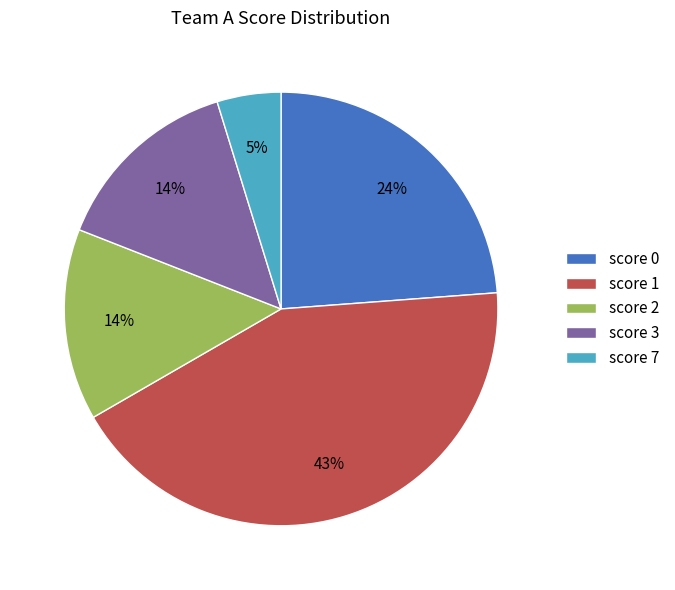

To the nearest percent, what percentage of the pie is score 2?

14%